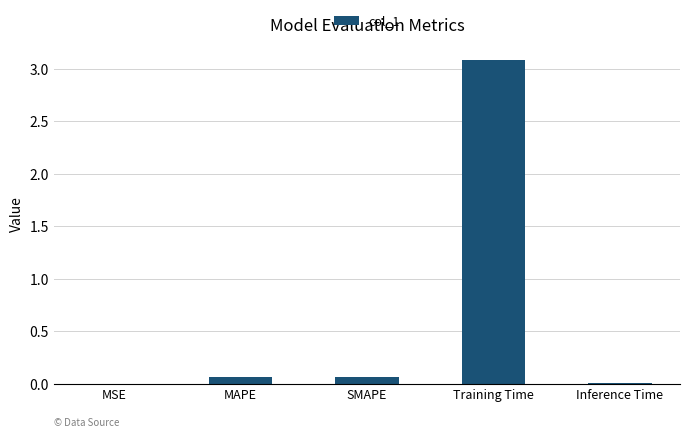

True or false: the data shows 0.1 at SMAPE.

True